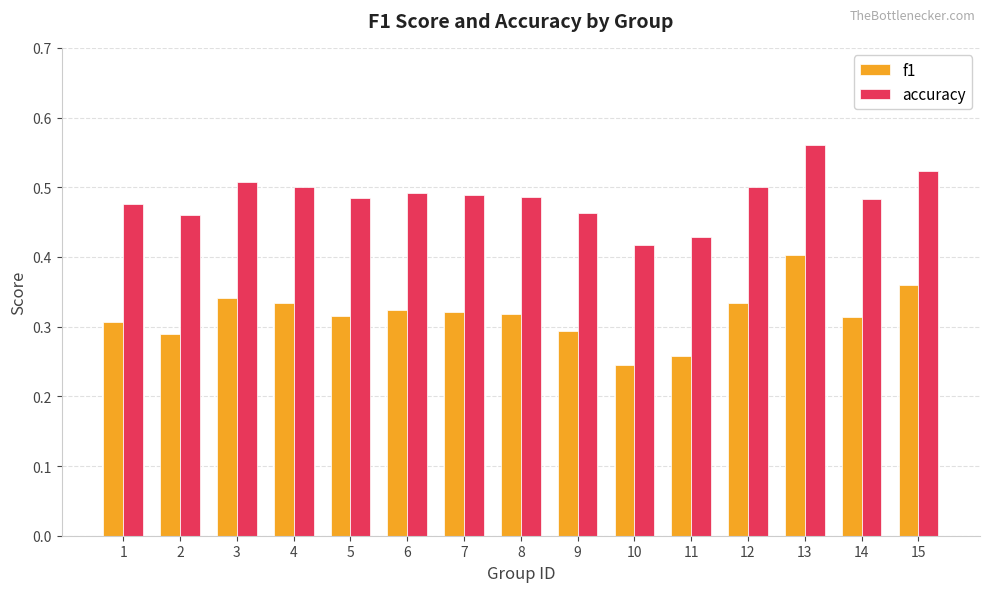

Which label corresponds to the largest value in the chart?

13